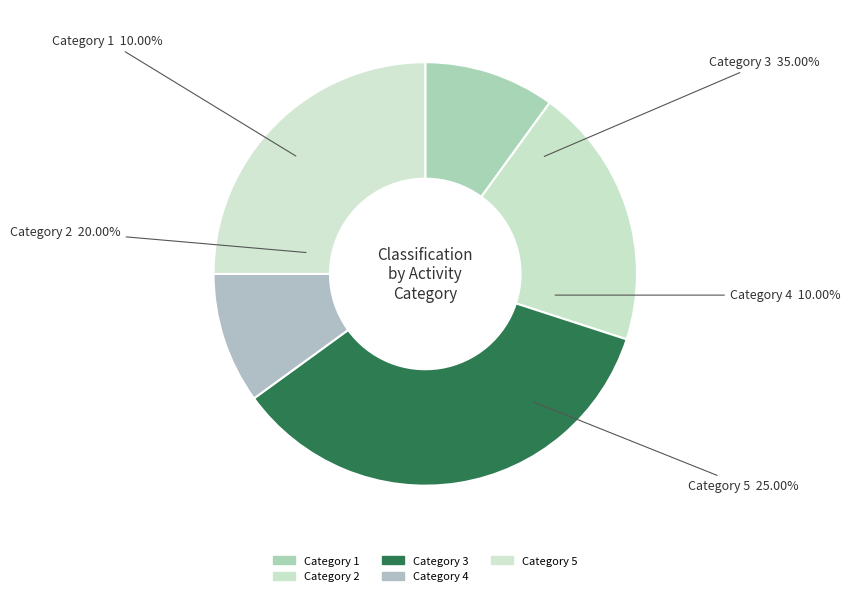

To the nearest percent, what is the combined percentage of 1 and 3?

45%